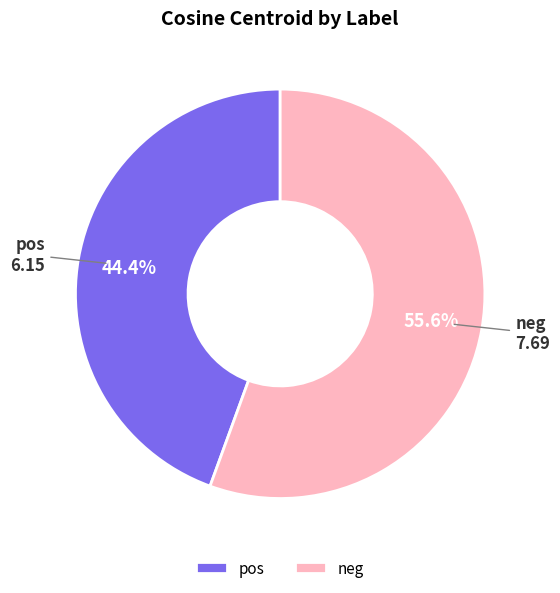

What percentage do pos and neg together represent?

100.0%